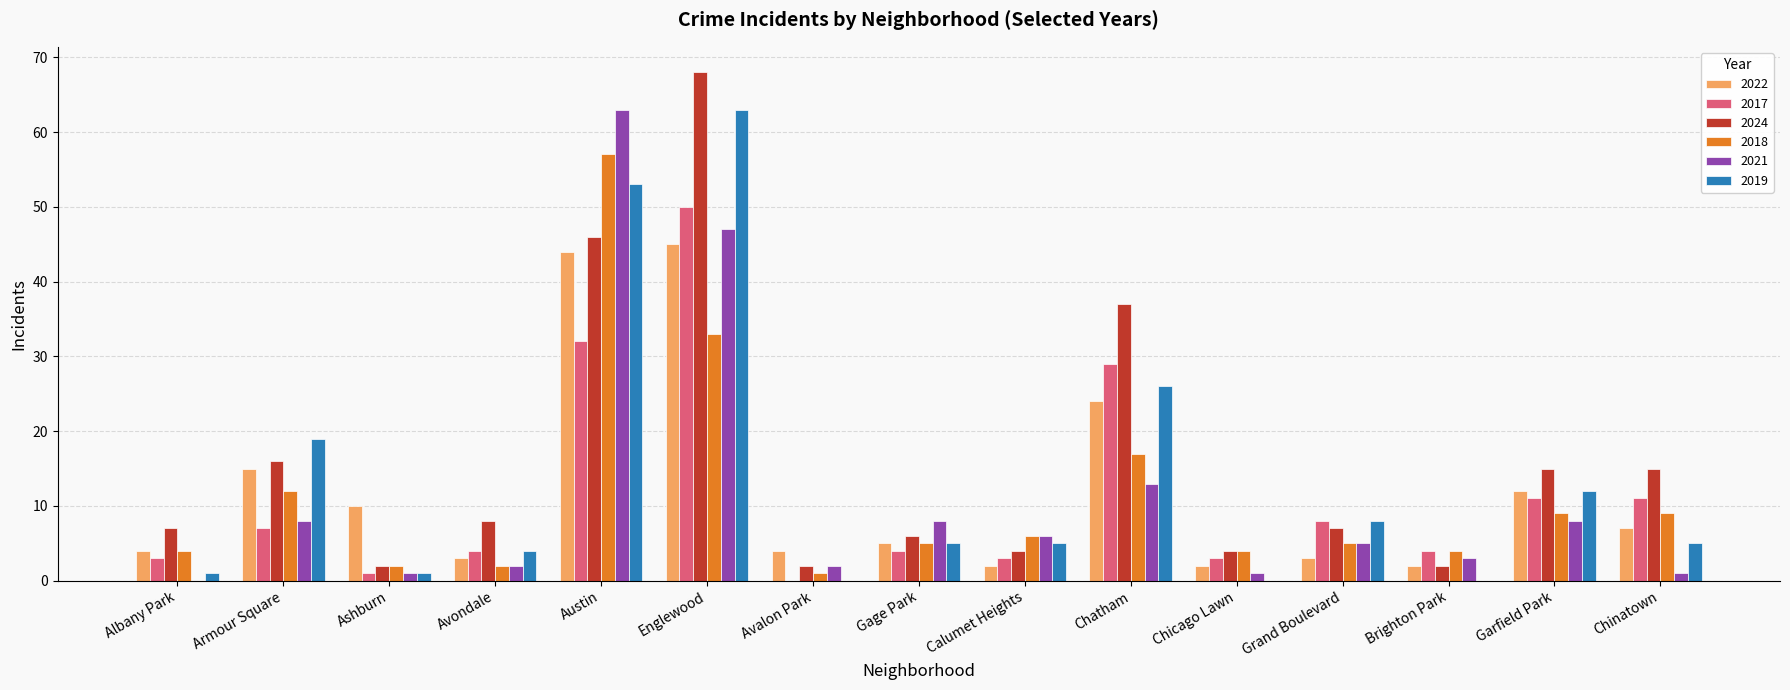

What is the total value across all series at Avondale?

23